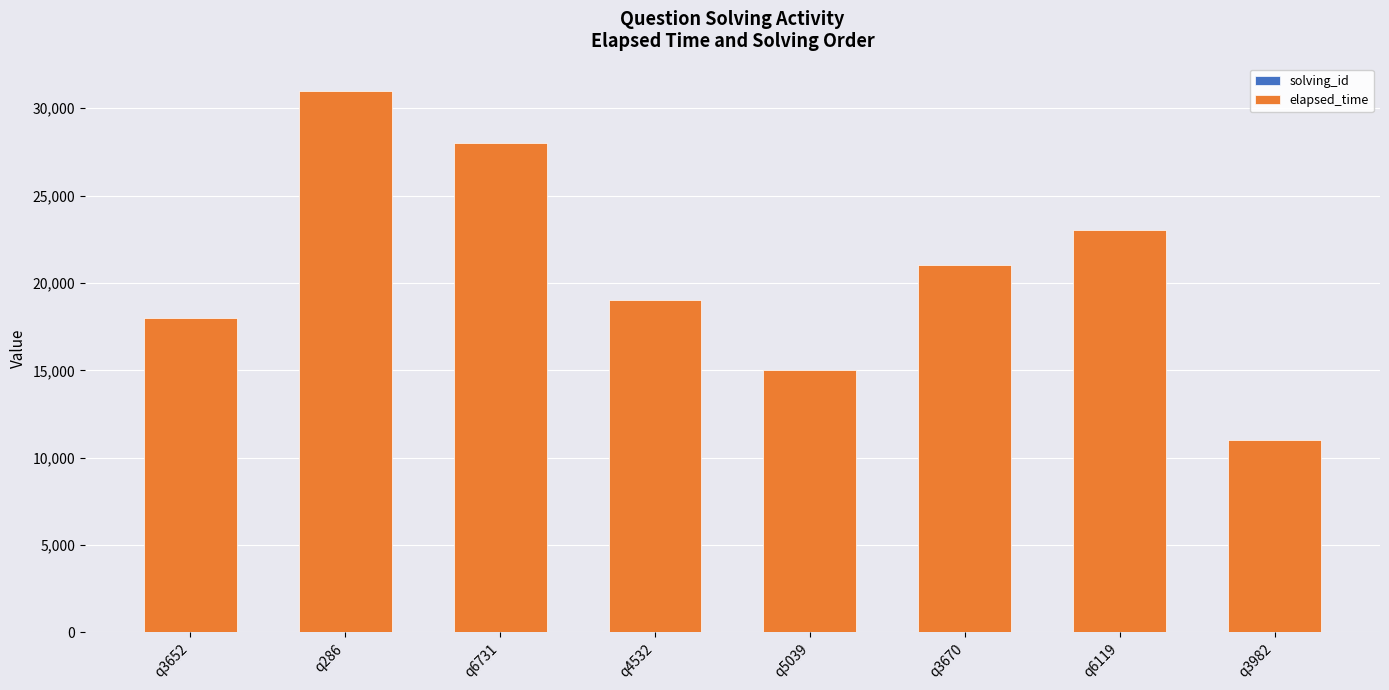

At which category is the sum across all series the highest?

q286